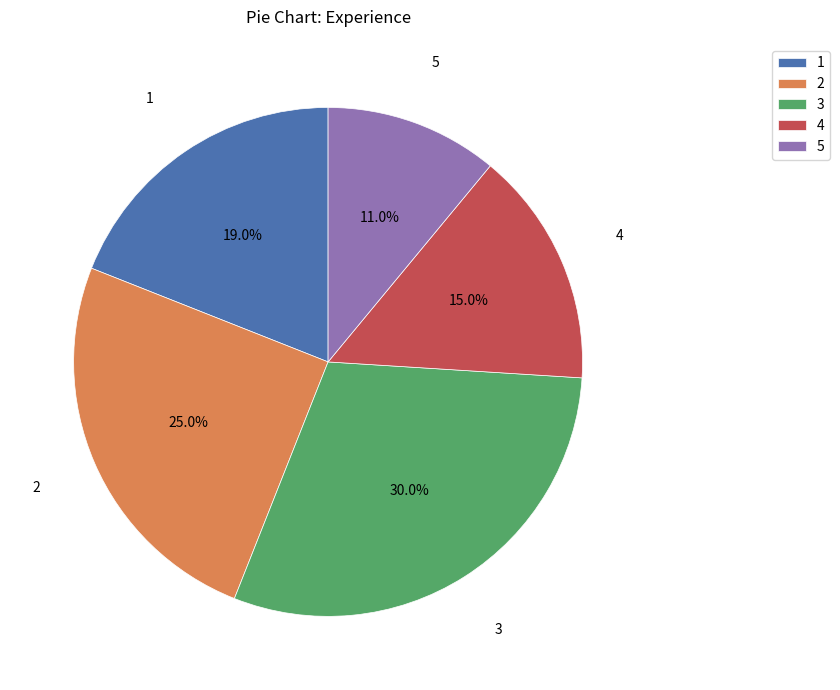

Count the number of slices in the pie.

5